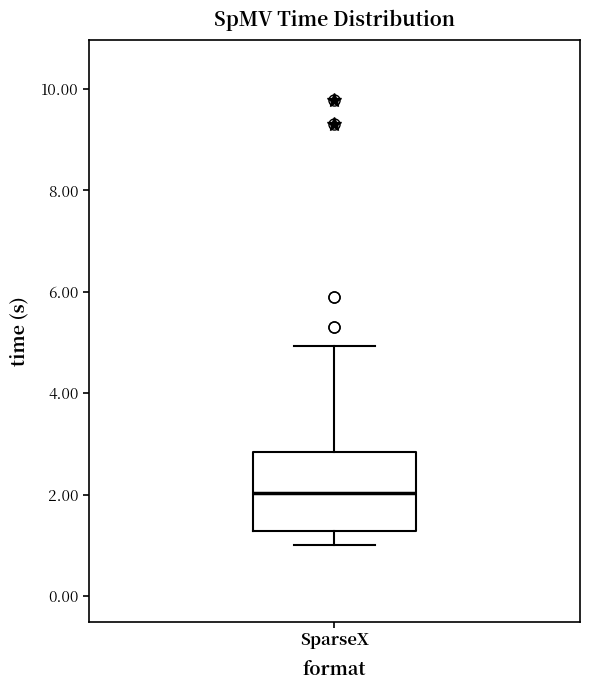

Transcribe this box plot: give where the median line is, the range the box spans, and where the two whiskers end, as read against the y-axis. The values are not printed on the chart, so give them approximately, as read against the axis.

median 2.0, box 1.2 to 2.8, whiskers 1.0 to 5.0